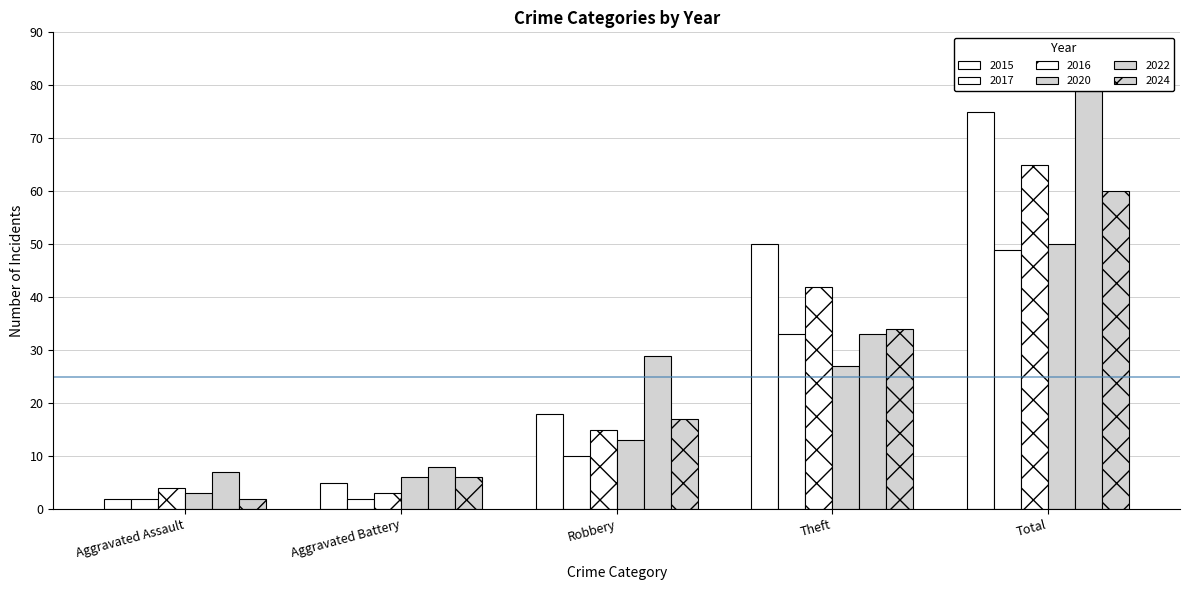

Between Aggravated Battery and Total, which is larger?

Total